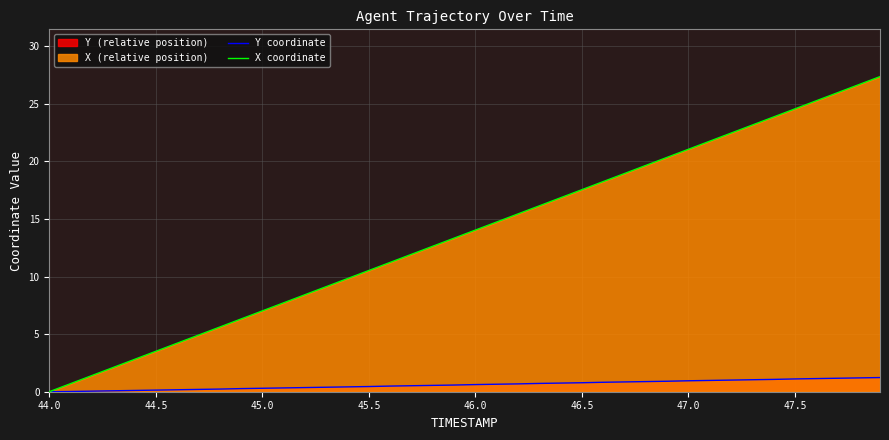

Which series has the largest total across all categories?

X coordinate